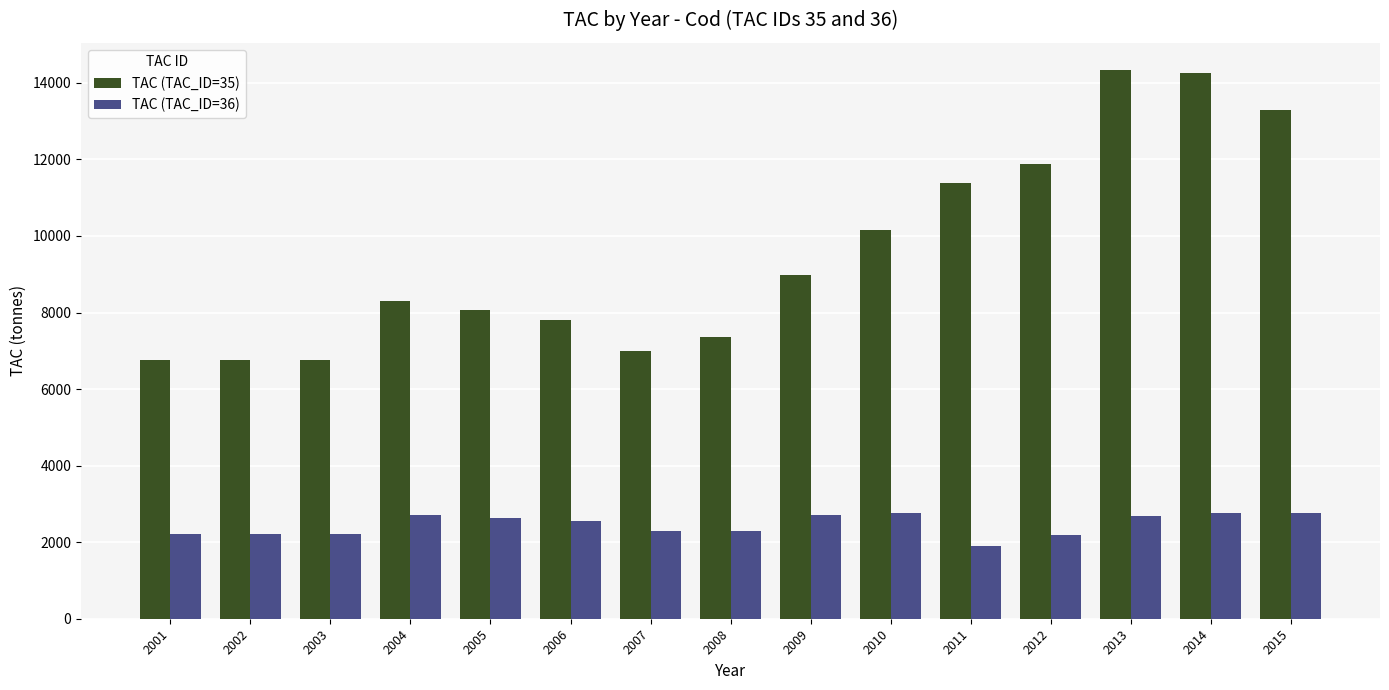

How many groups of bars are there?

15